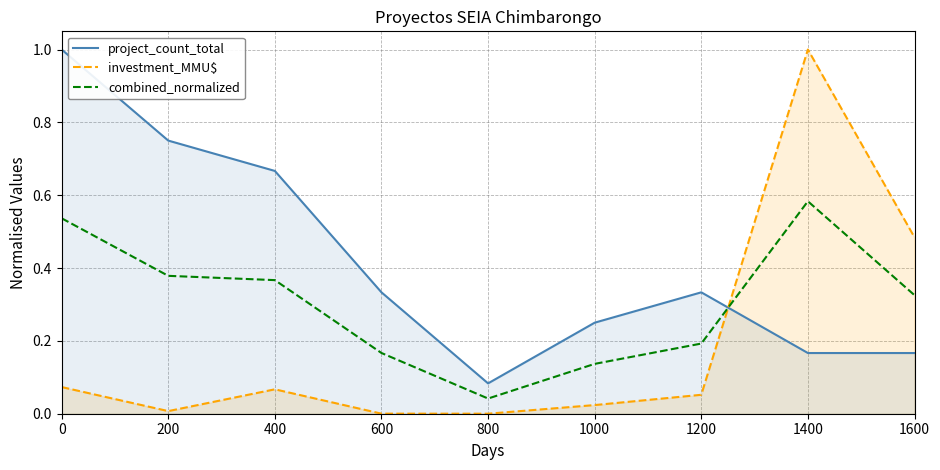

At which label does combined_normalized reach its peak?

1400